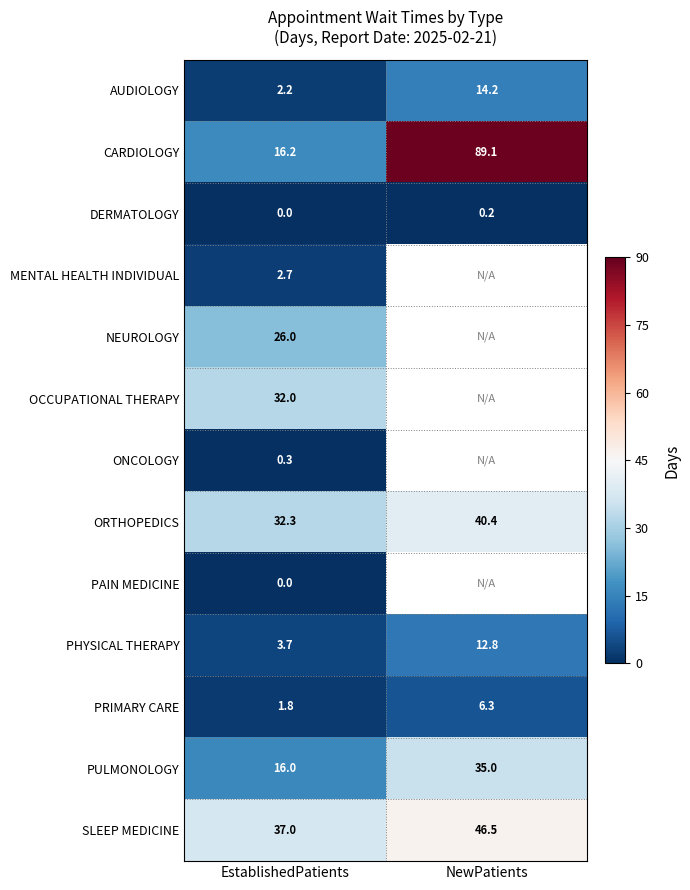

Rank the categories by PRIMARY CARE value from lowest to highest.

EstablishedPatients, NewPatients